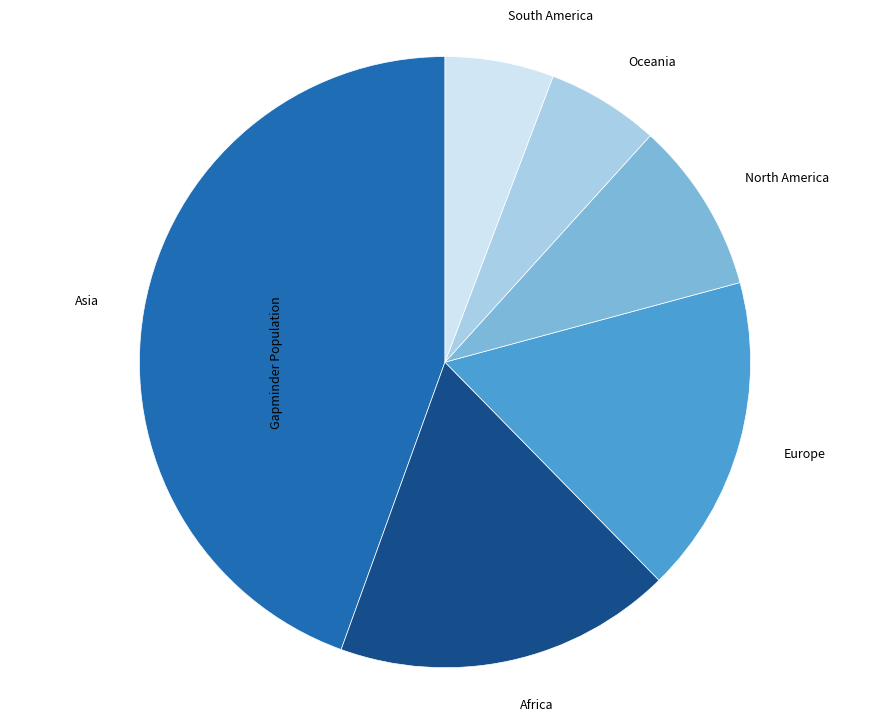

What is the largest slice in the pie chart?

Asia